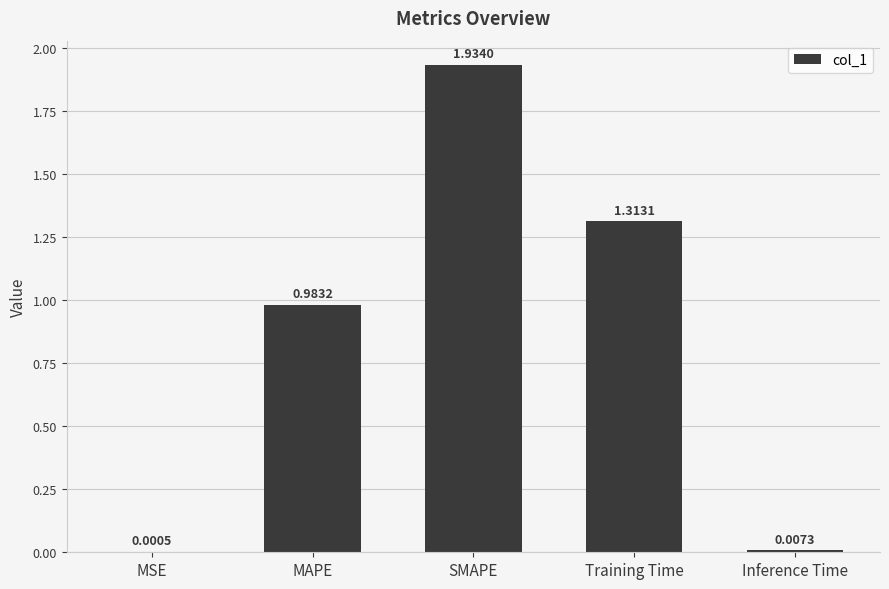

Which has a higher value, Training Time or MSE?

Training Time